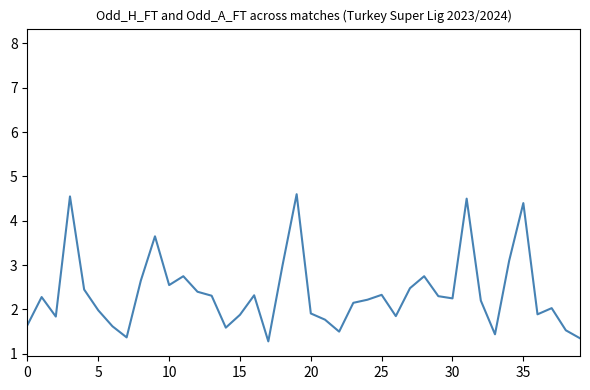

What is the difference between the maximum and minimum values?

3.3